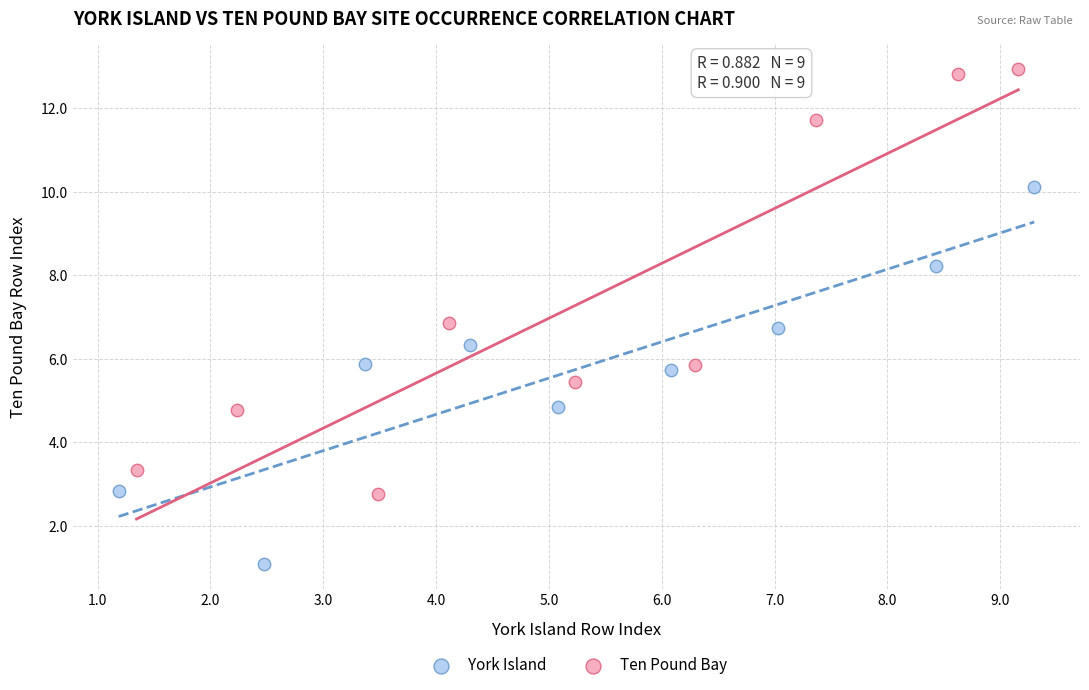

Which series has the largest Y range (max minus min)?

Ten Pound Bay